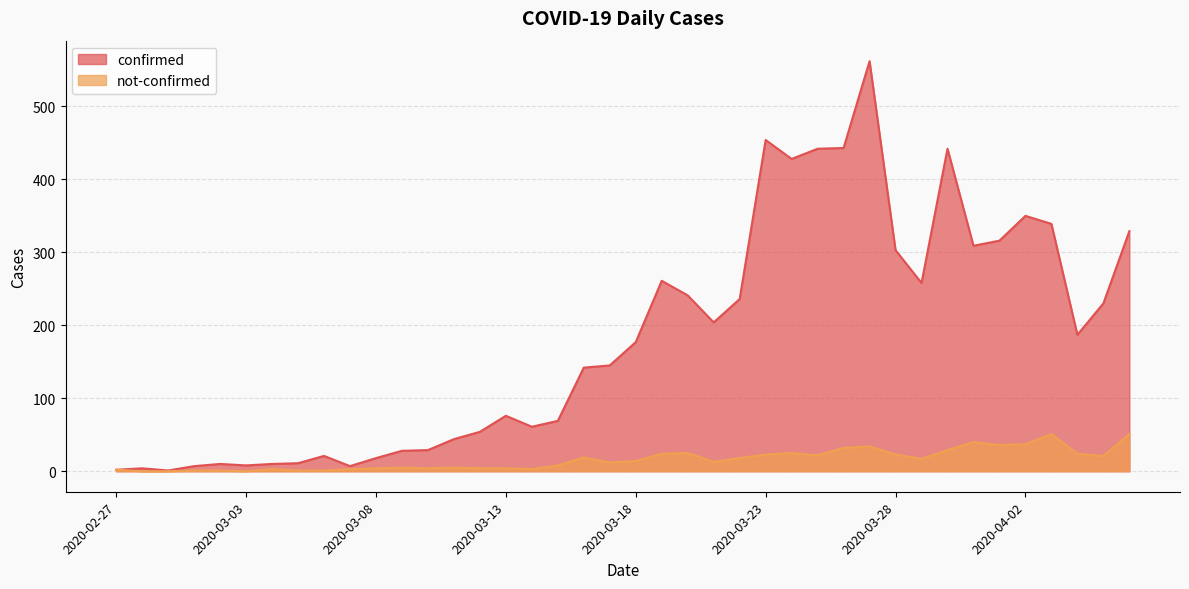

What is the label of the 36th point from the left?

2020-04-02